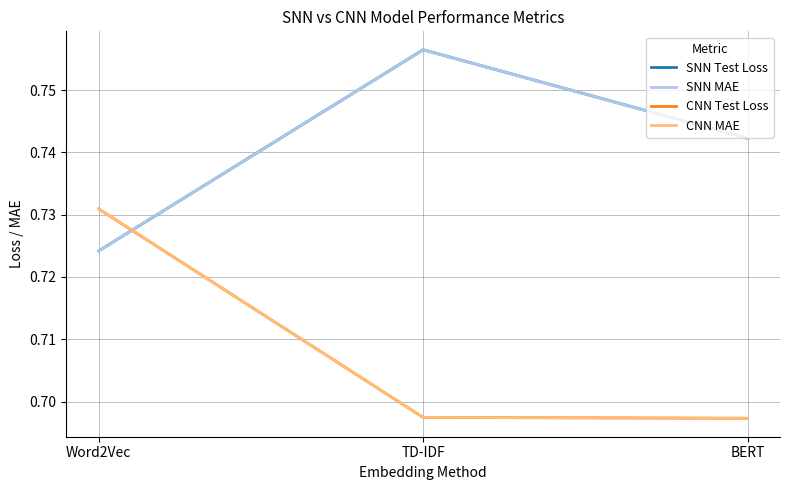

Is this an area chart (filled region under the line)?

No